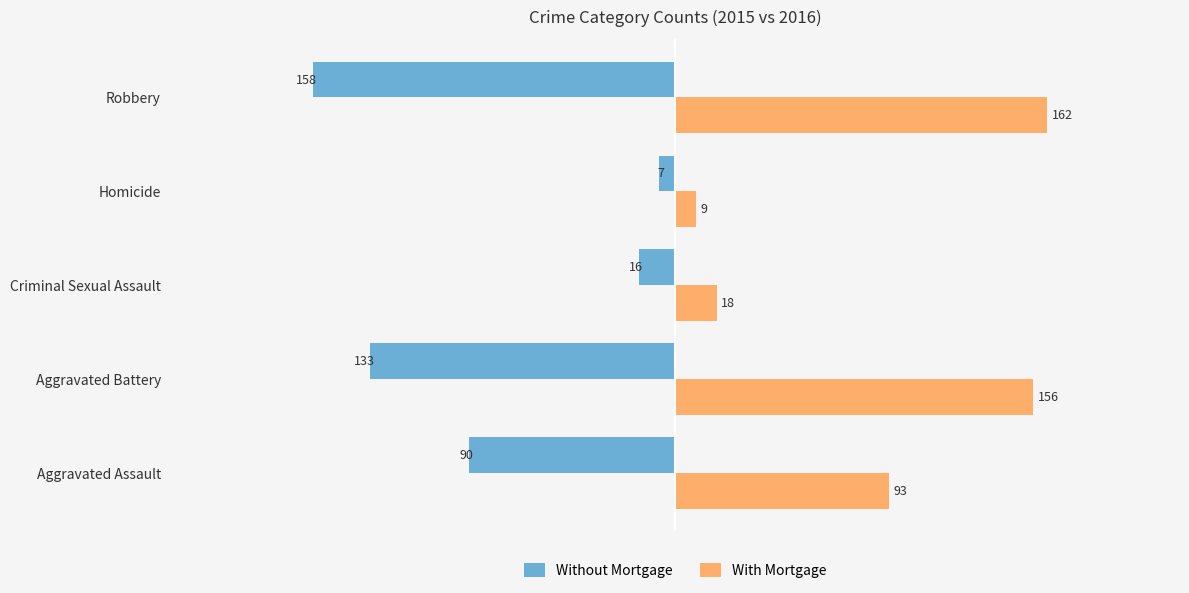

List the series in order of their peak value, lowest first.

Without Mortgage, With Mortgage